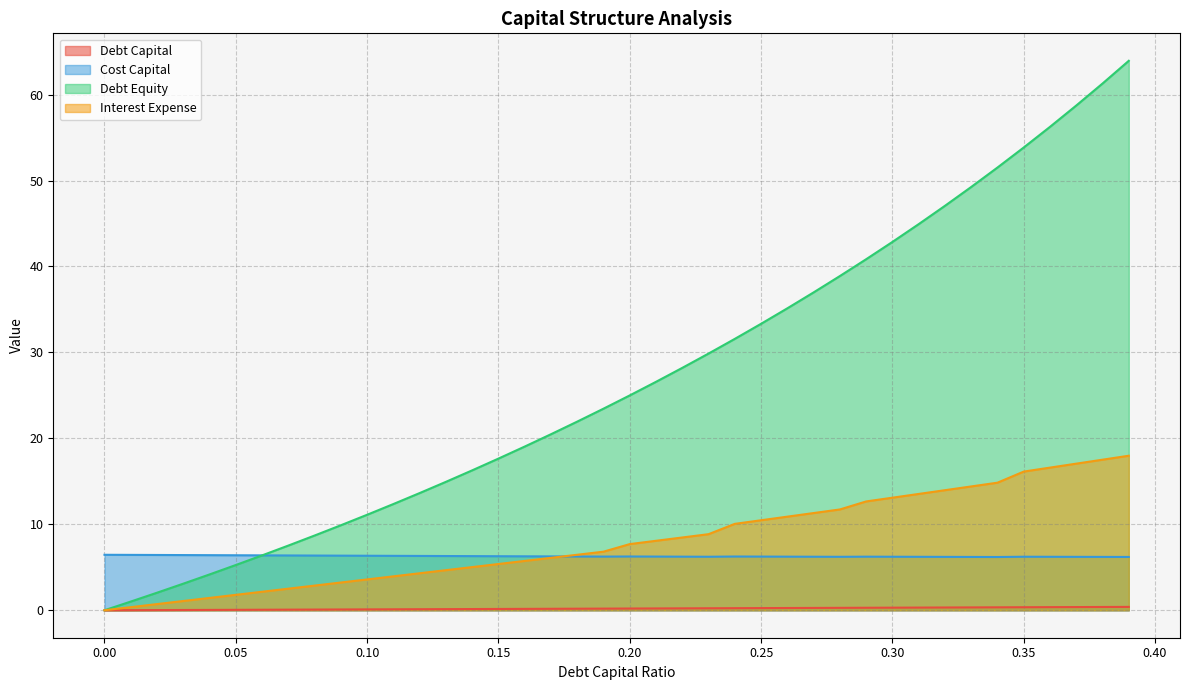

What is the label of the 7th point from the right?

0.33